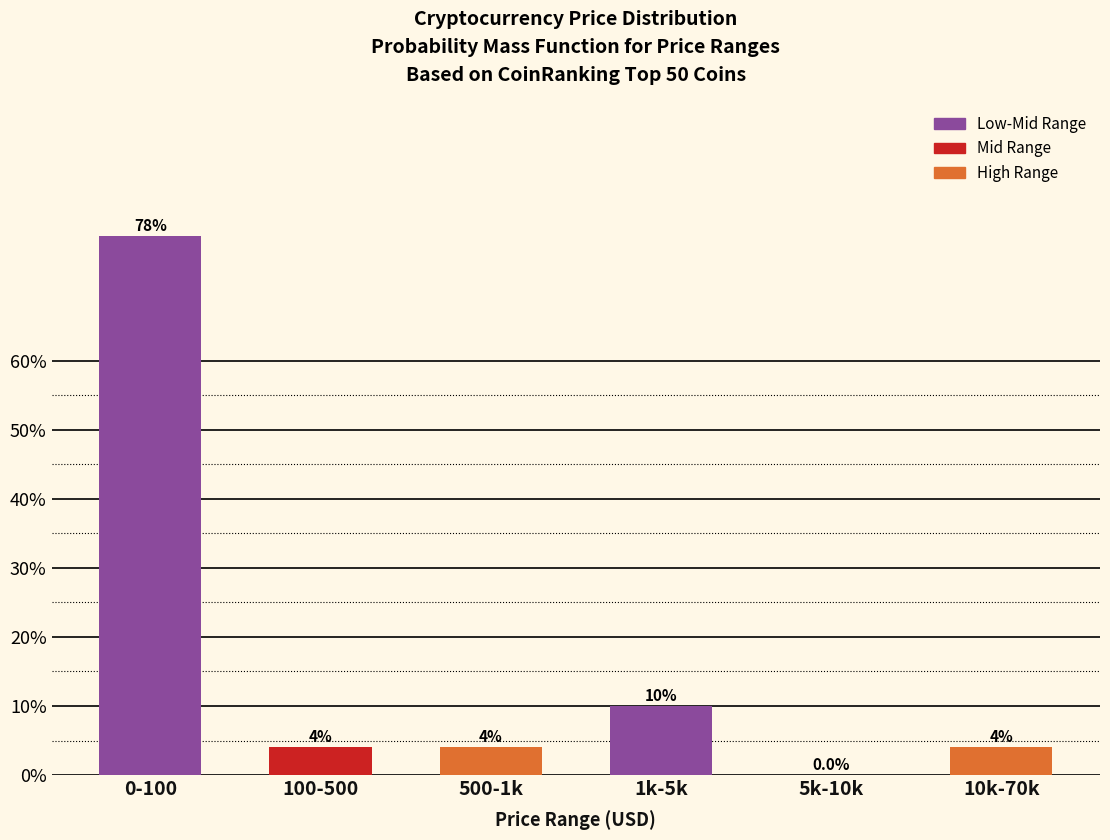

Reading left to right, list all the values displayed in this chart.

0-100=78	100-500=4	500-1k=4	1k-5k=10	5k-10k=0	10k-70k=4